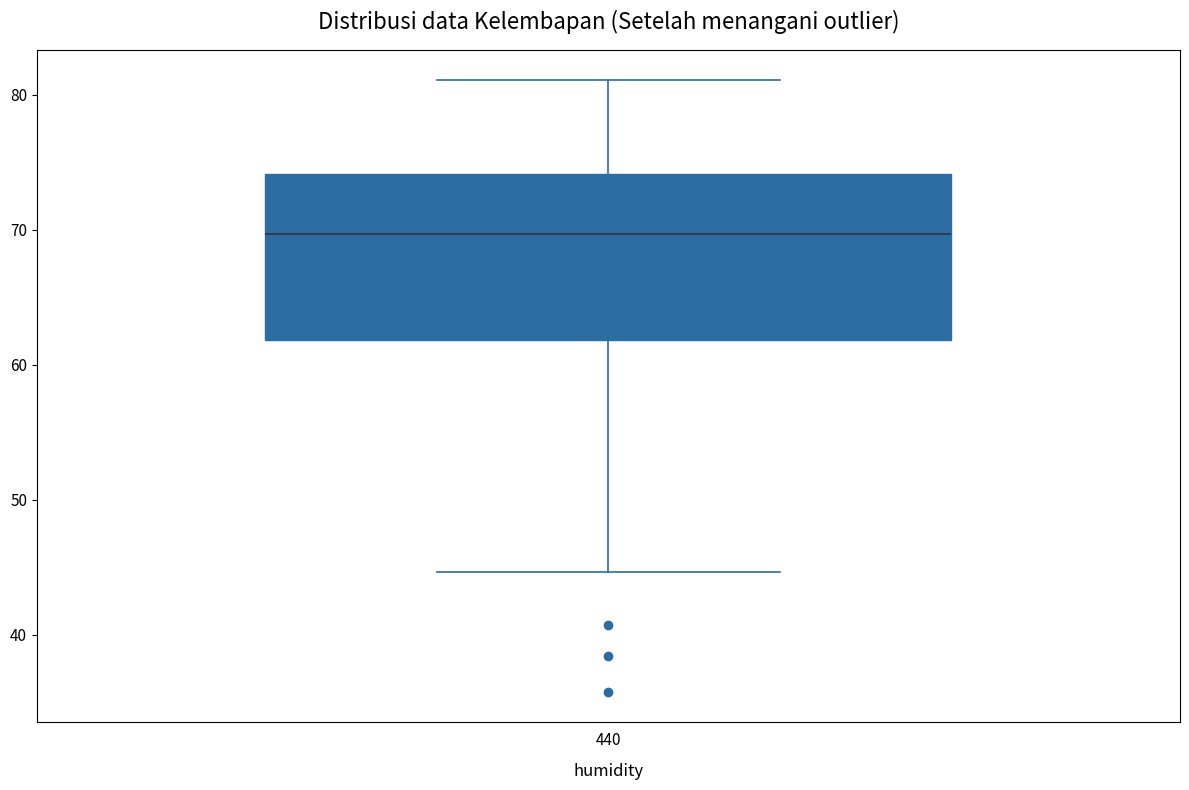

Transcribe this box plot: give where the median line is, the range the box spans, and where the two whiskers end, as read against the y-axis. The values are not printed on the chart, so give them approximately, as read against the axis.

median 70, box 62 to 74, whiskers 45 to 81